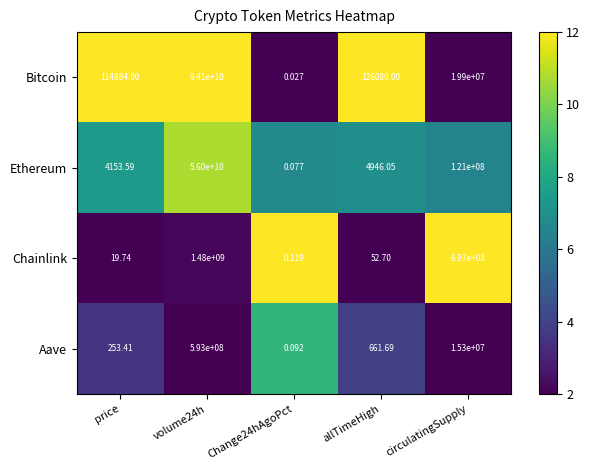

List the series in order of their peak value, highest first.

Bitcoin, Ethereum, Chainlink, Aave